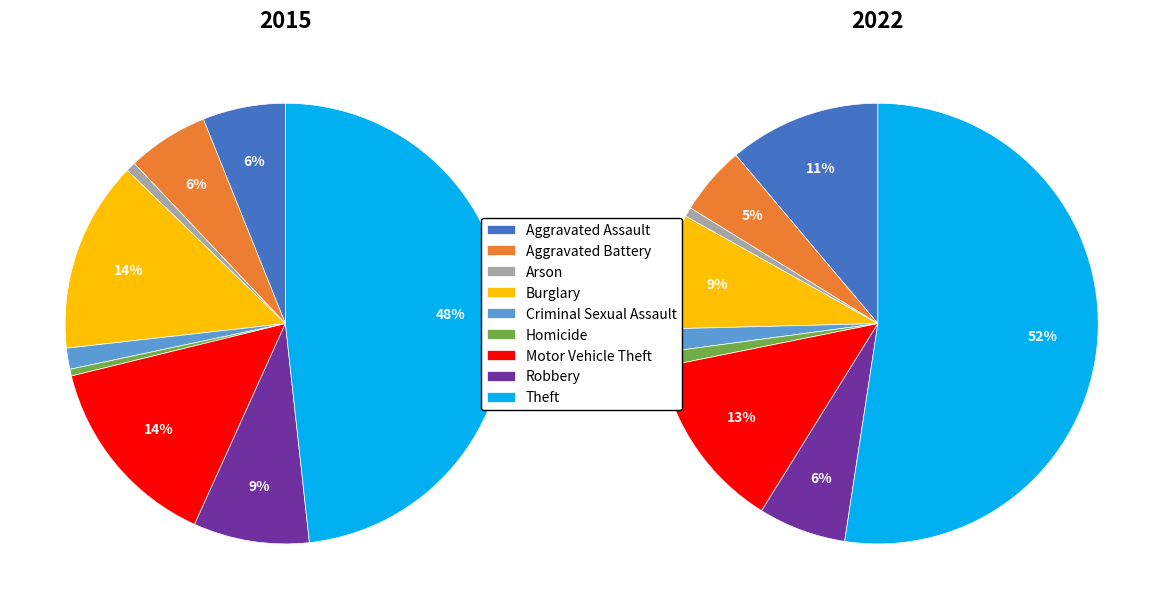

To the nearest percent, what is the difference between the largest and smallest slice percentages?

52%